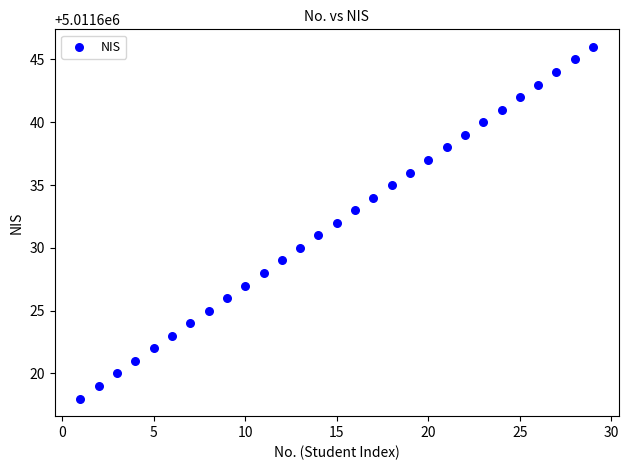

What is the range of Y values (max minus min)?

28